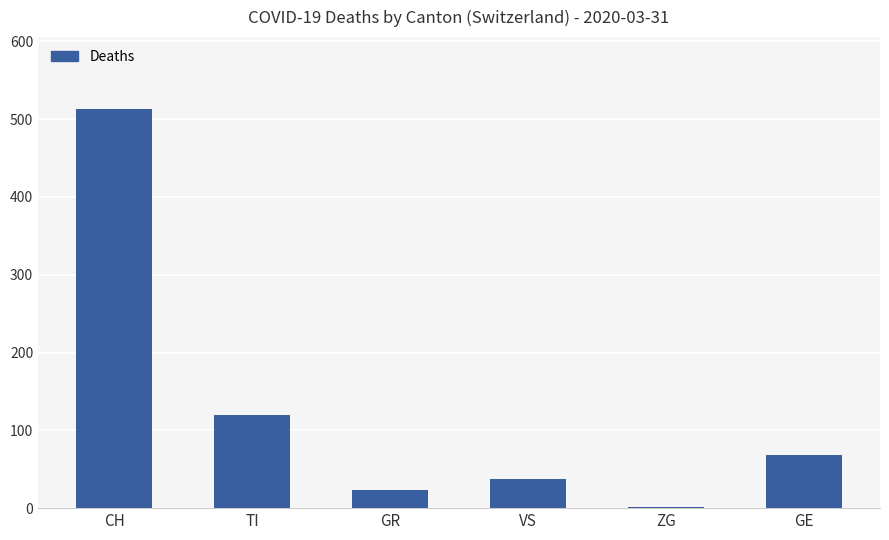

Reading right to left, extract all data points from this chart.

GE=68	ZG=1	VS=37	GR=23	TI=120	CH=513